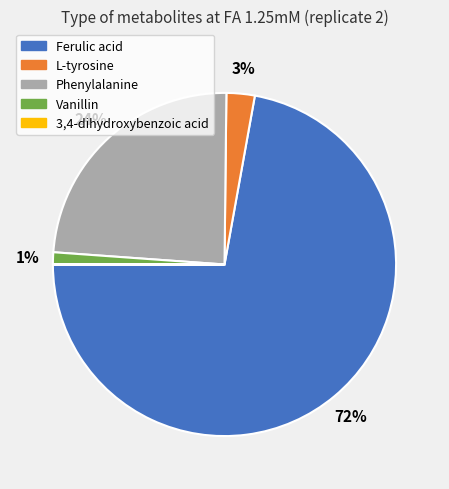

Is there any slice that represents more than half of the pie?

Yes